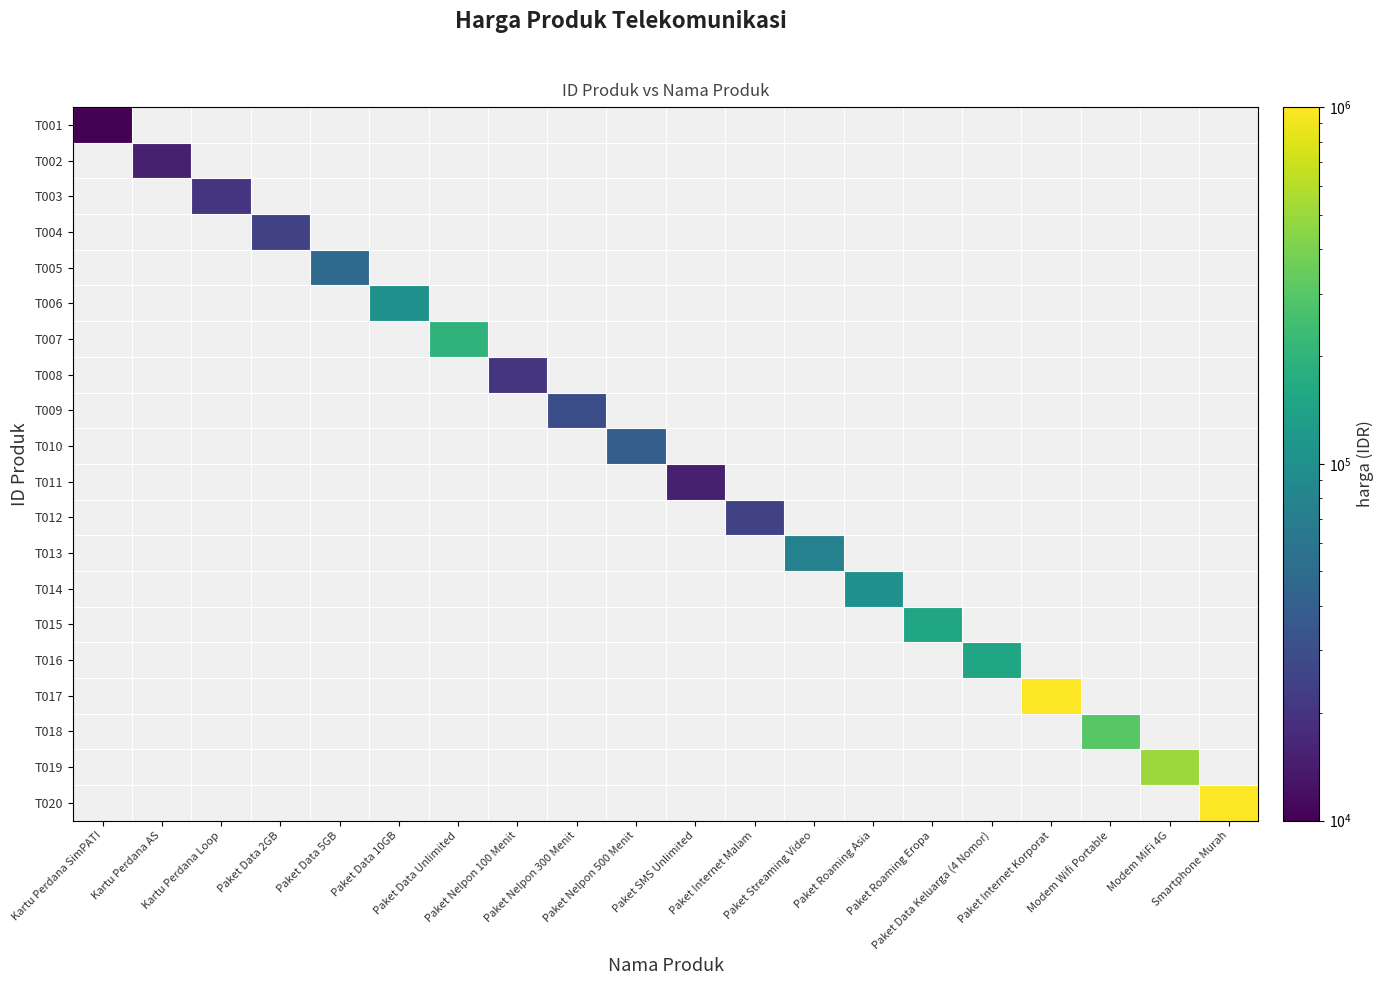

How many values in T004 are above zero?

1